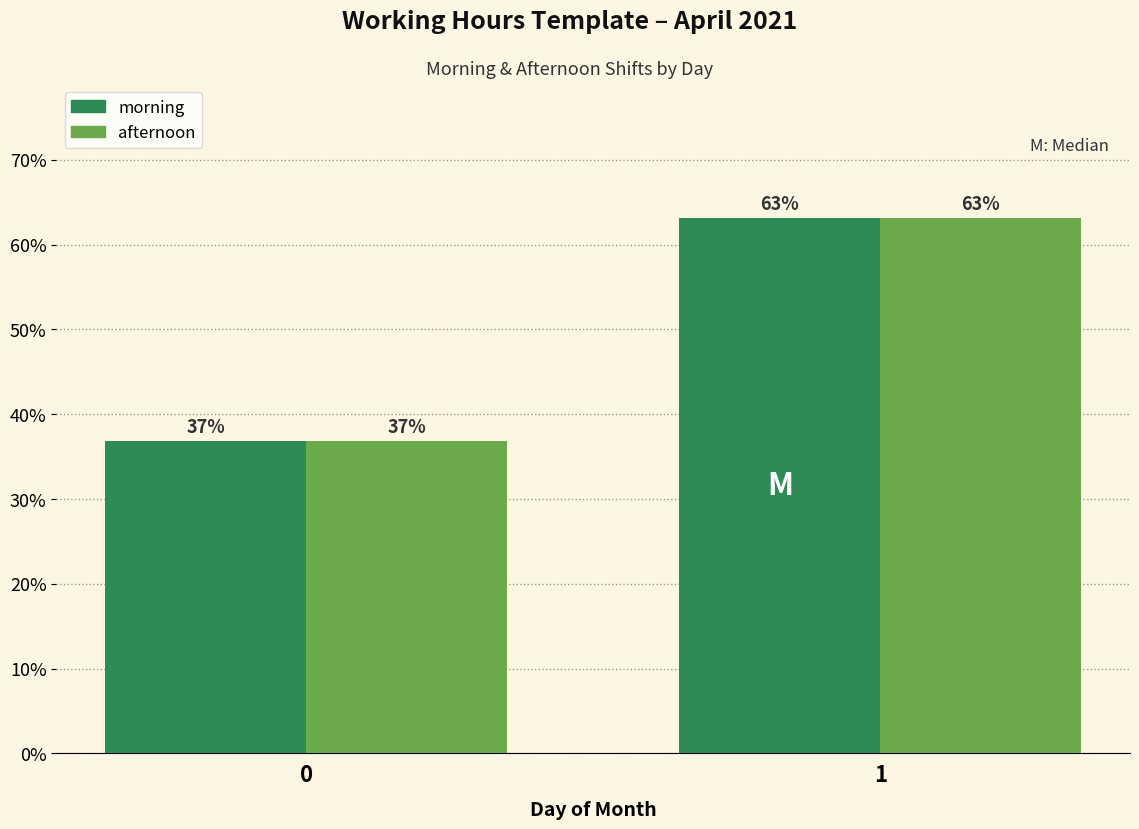

The value of morning at 1 is 63.2. True or false?

True